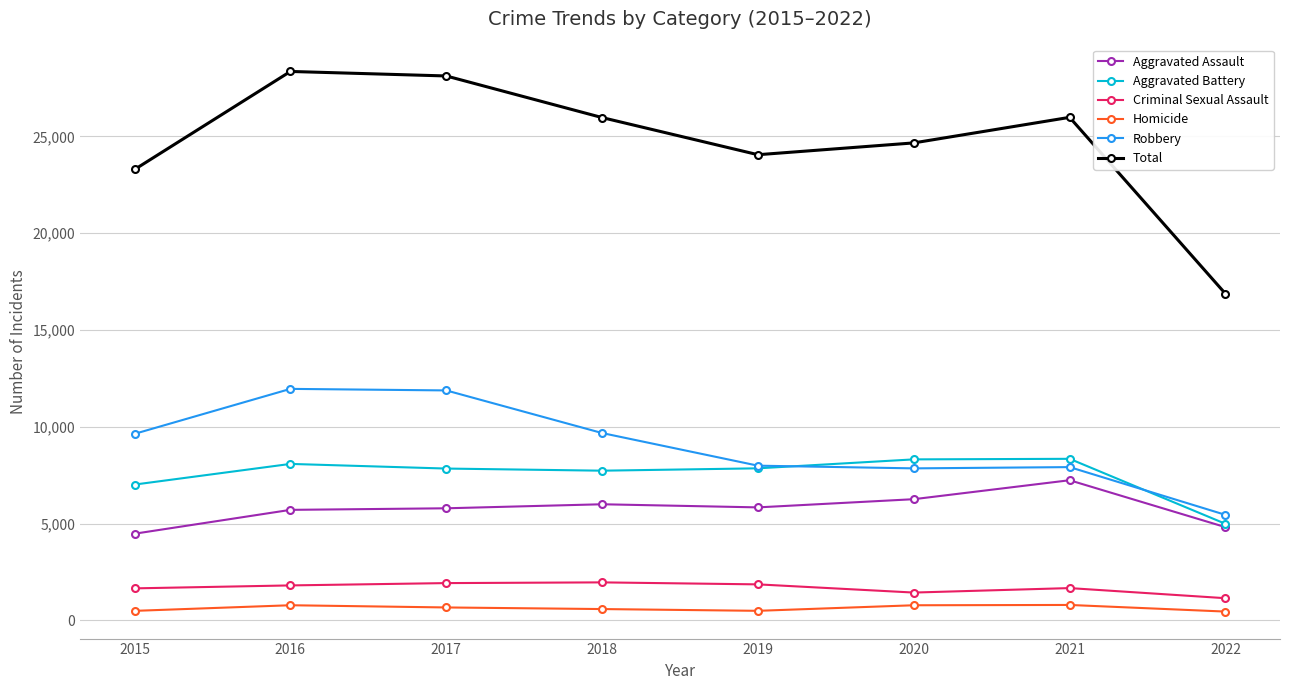

What is the minimum value shown in the chart?

459